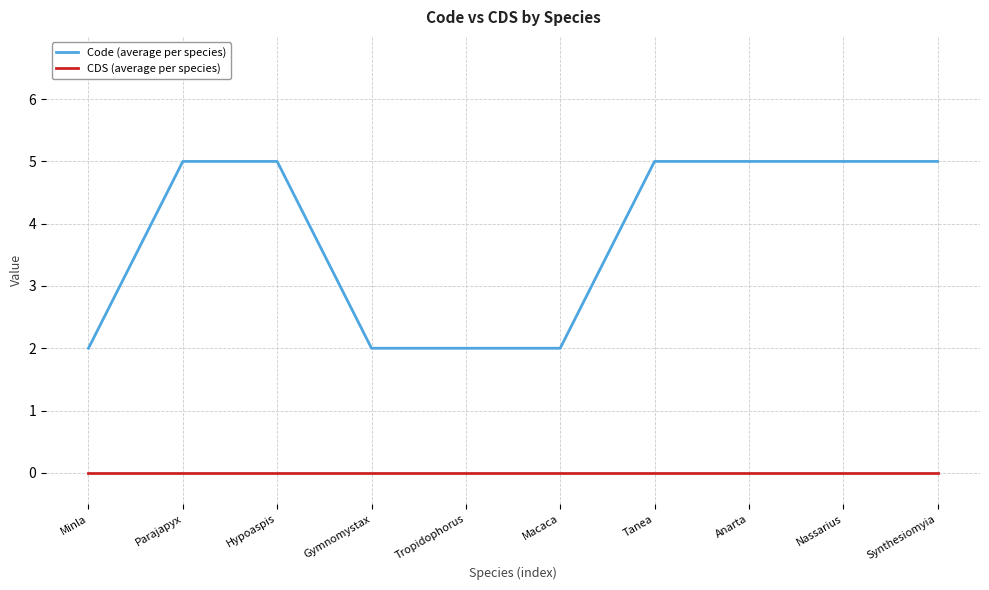

What position from the left is Synthesiomyia?

10